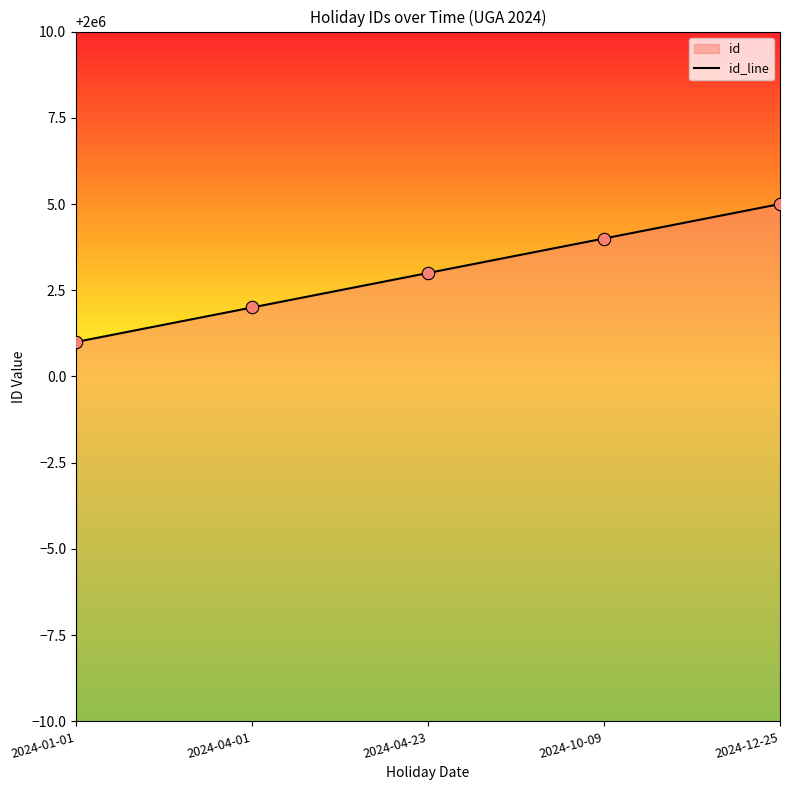

What is the ratio of the value at 2024-10-09 to the value at 2024-04-23?

1.0